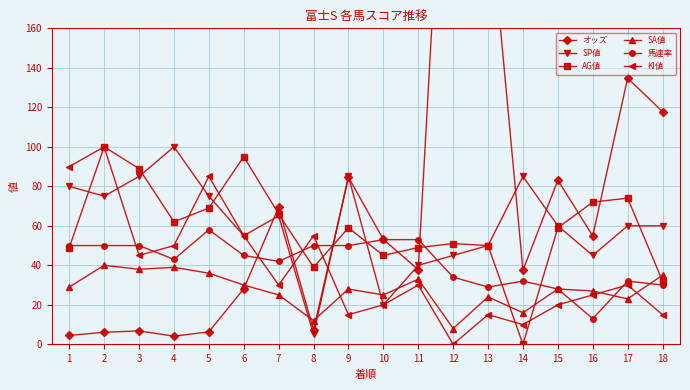

What is the difference between the SA値 values at 1 and 6?

1.0